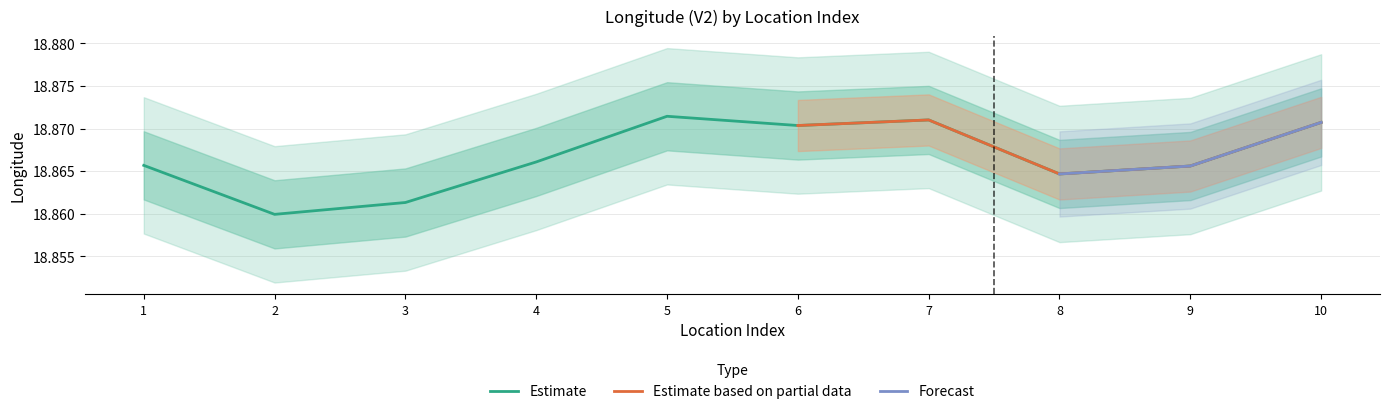

Rank the categories by value from highest to lowest.

5, 7, 10, 6, 4, 1, 9, 8, 3, 2